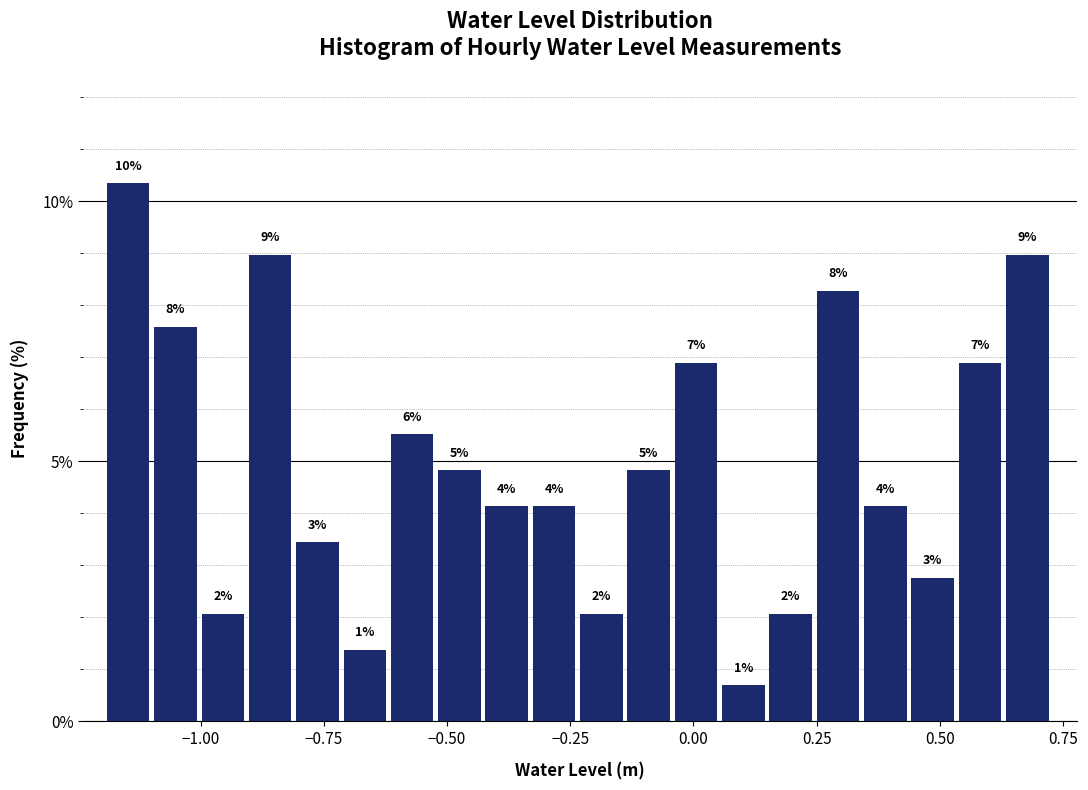

Around what value on the x-axis is the tallest bar? Give the approximate position of its centre, as read against the axis.

-1.15